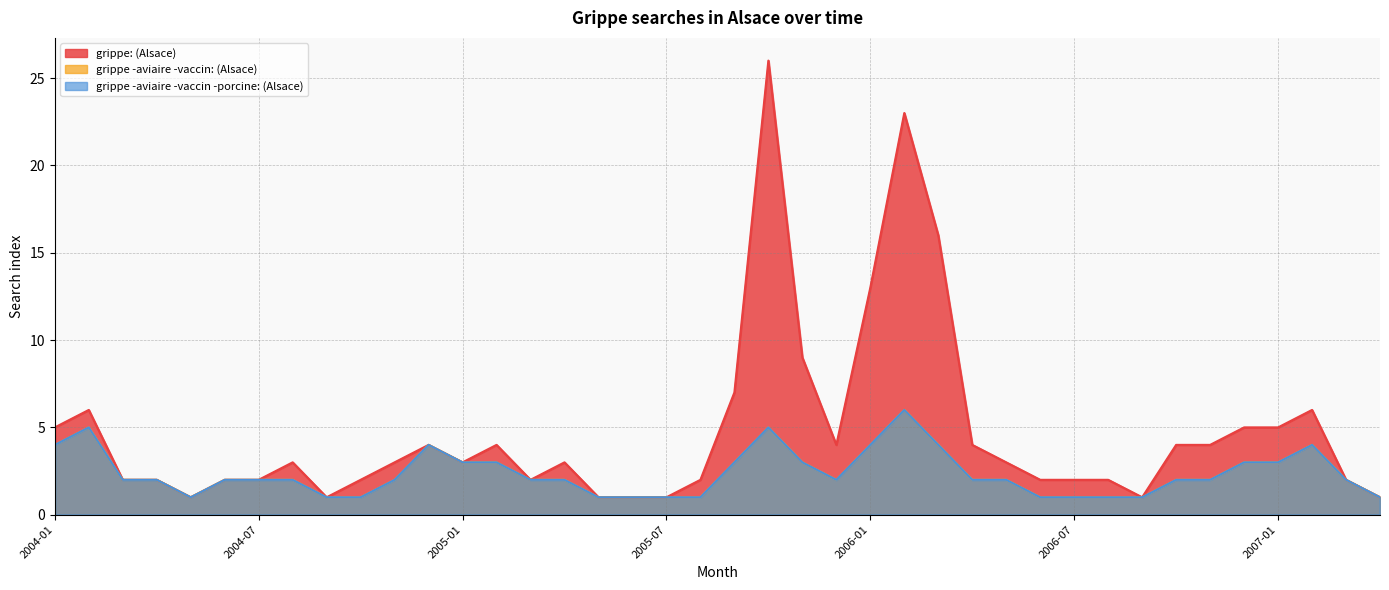

True or false: grippe -aviaire -vaccin: (Alsace) and grippe: (Alsace) cross at least once.

False